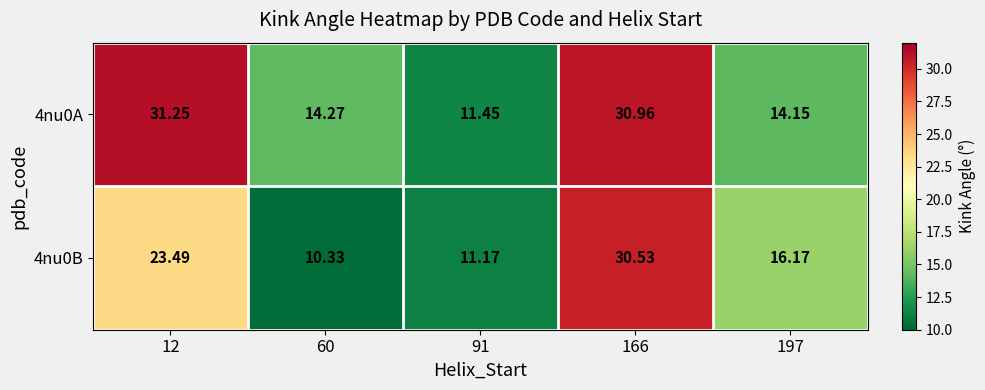

Which series changed the most between 12 and 60?

4nu0A